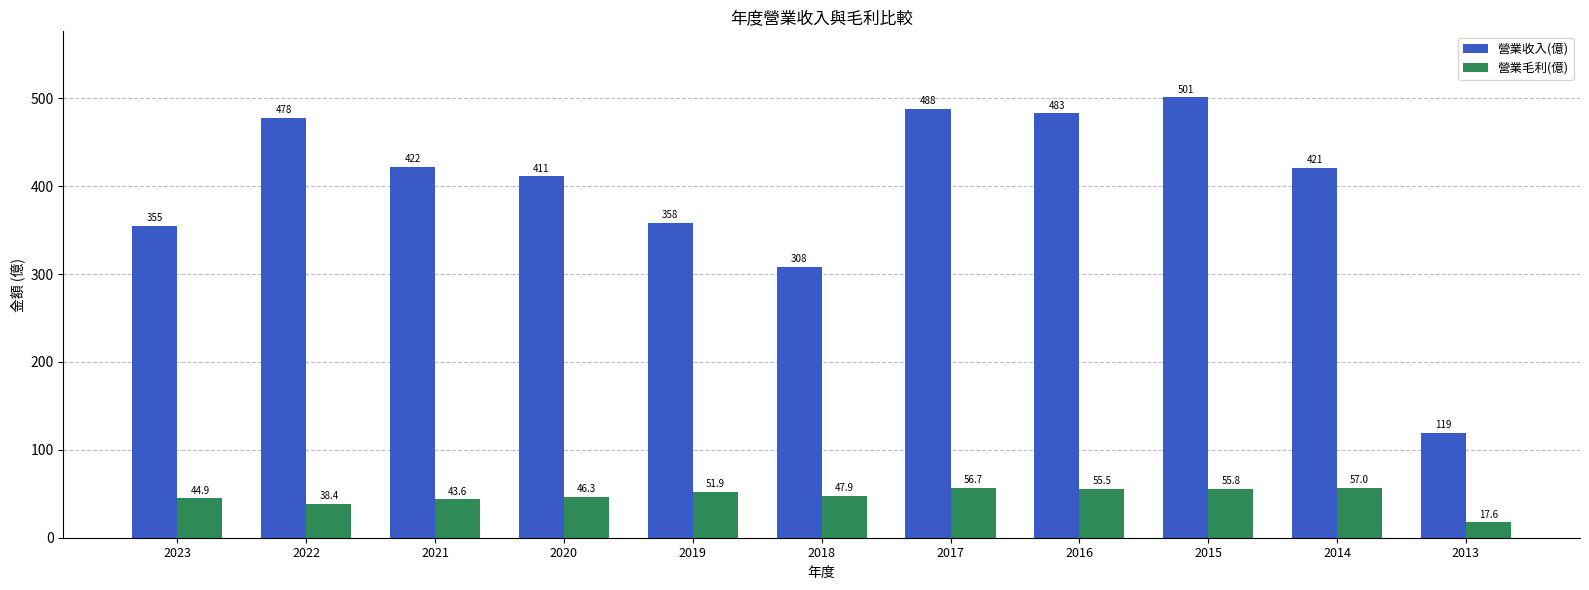

How many data points in 營業收入(億) are less than 421?

5